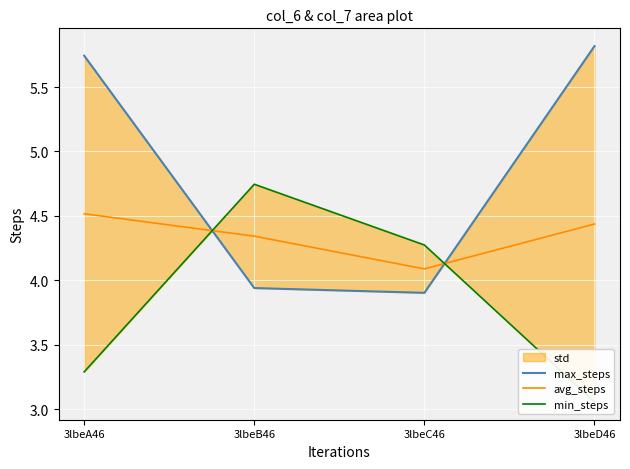

True or false: max_steps has a value of 2.4 at 3lbeB46.

False